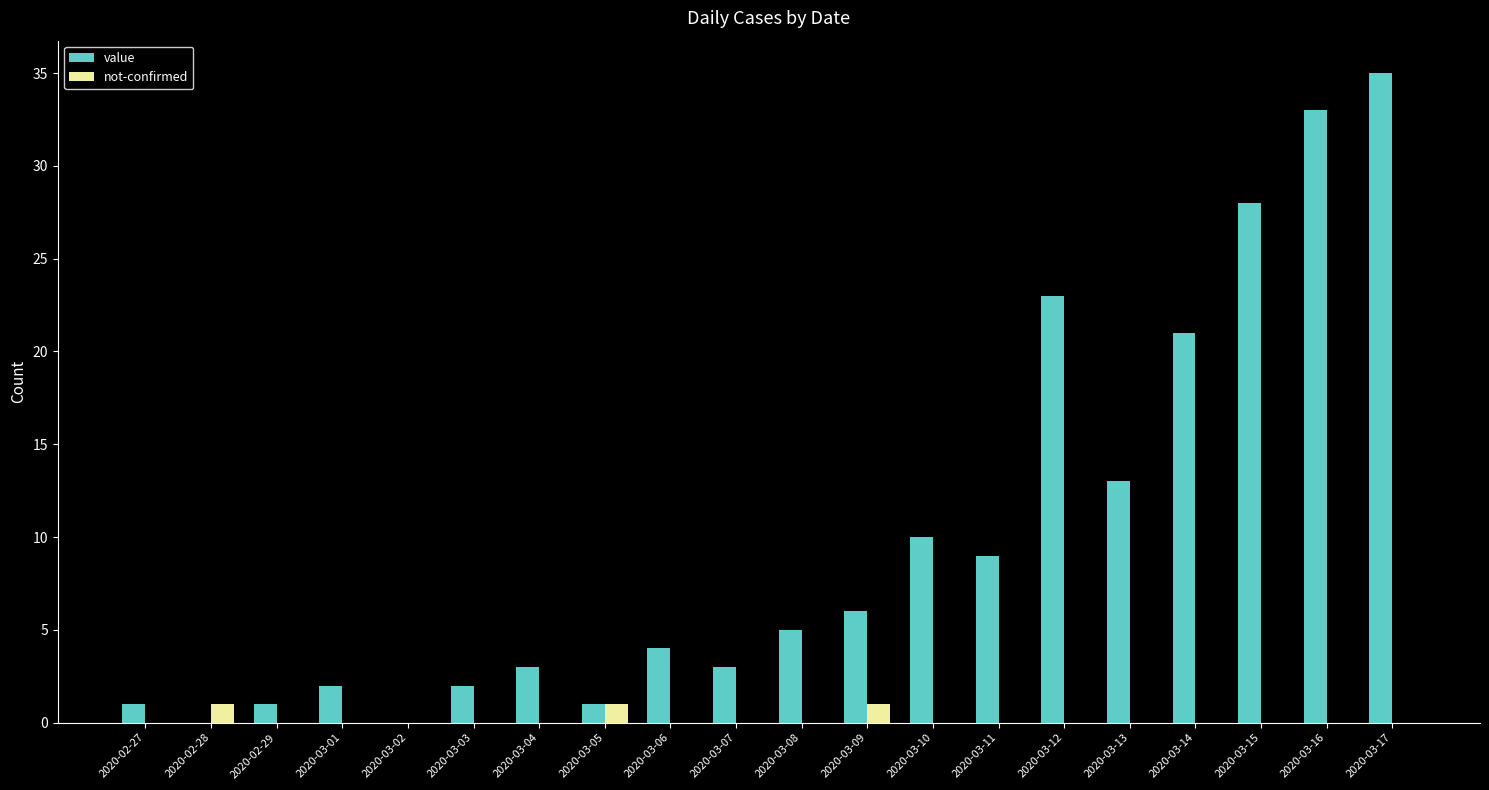

Reading right to left, what are all the values shown in this chart?

value: 35	33	28	21	13	23	9	10	6	5	3	4	1	3	2	0	2	1	0	1
not-confirmed: 0	0	0	0	0	0	0	0	1	0	0	0	1	0	0	0	0	0	1	0